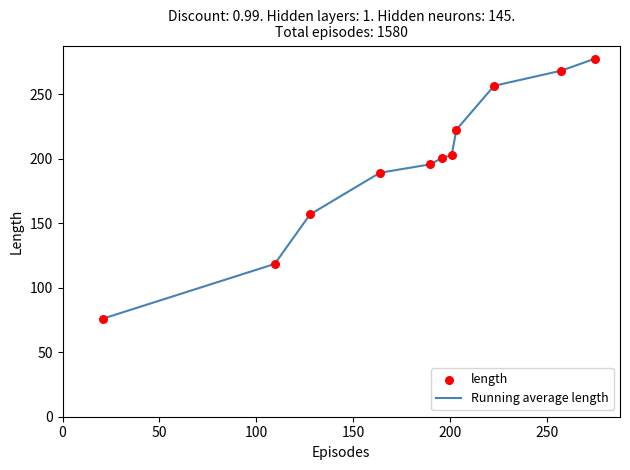

What is the greatest value displayed?

277.9